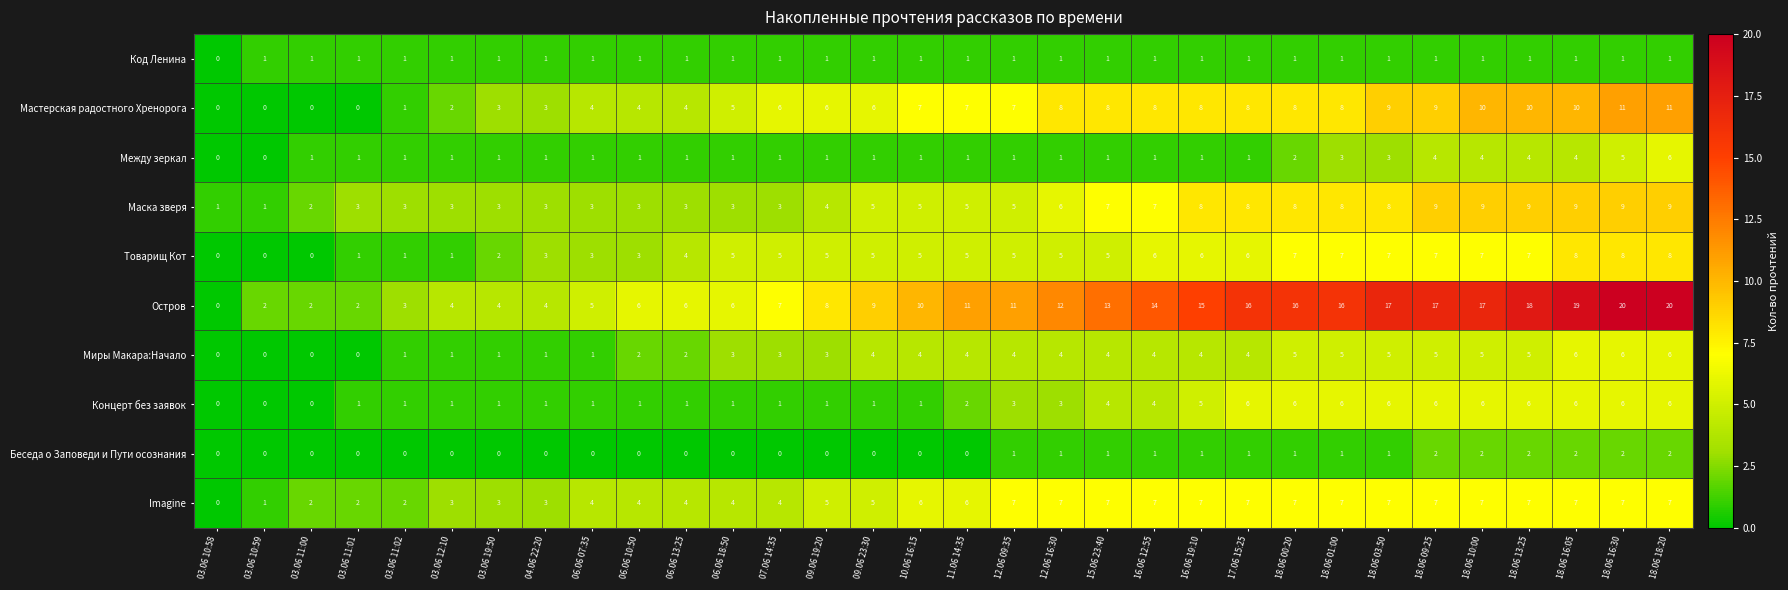

How many categories are shown in the chart?

32